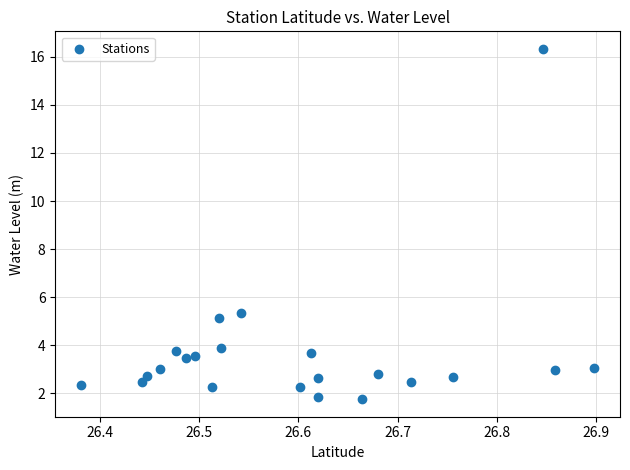

What is the range of Y values (max minus min)?

14.6